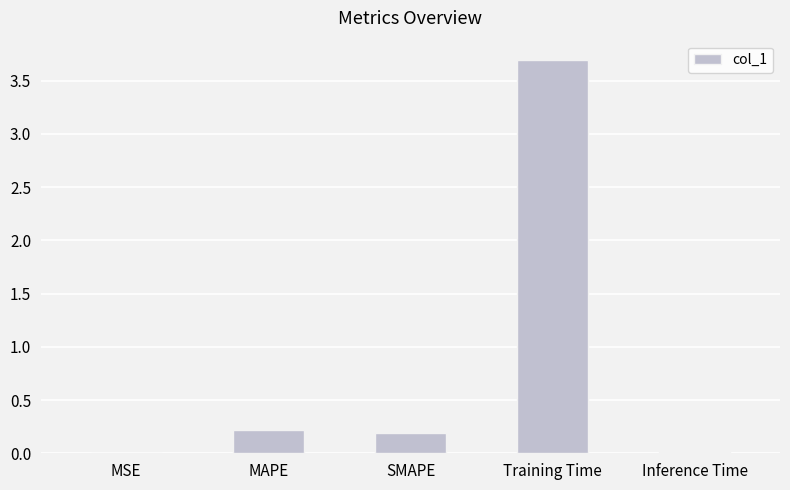

What value does the data have at Training Time?

3.7